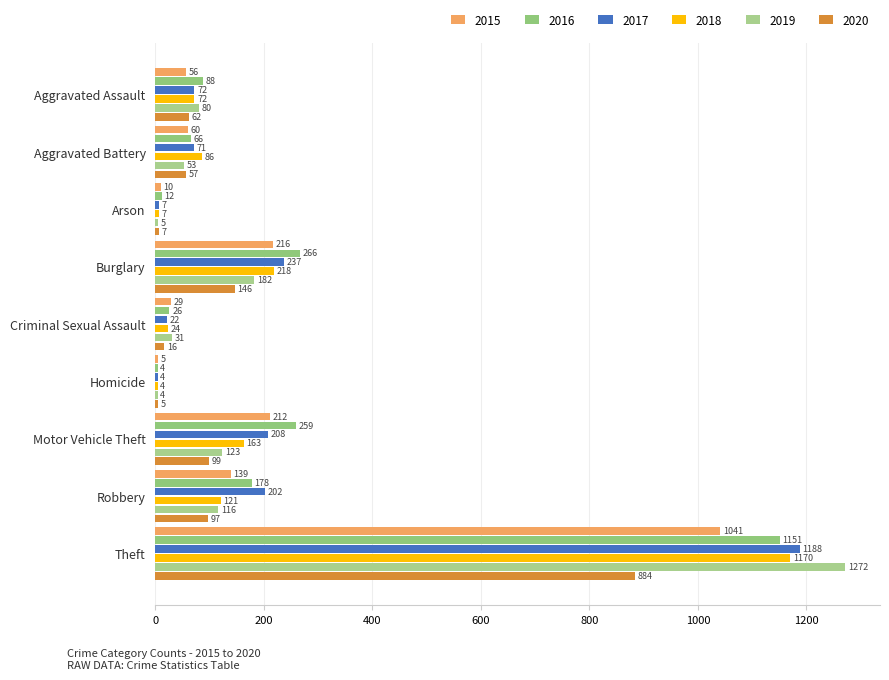

Is it true that 2019 equals 270 at Burglary?

False